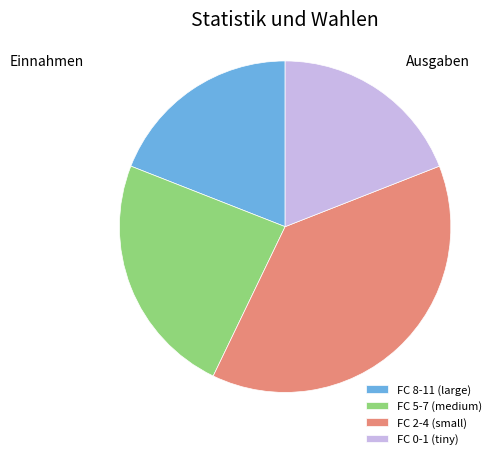

How many slices are in this pie chart?

4